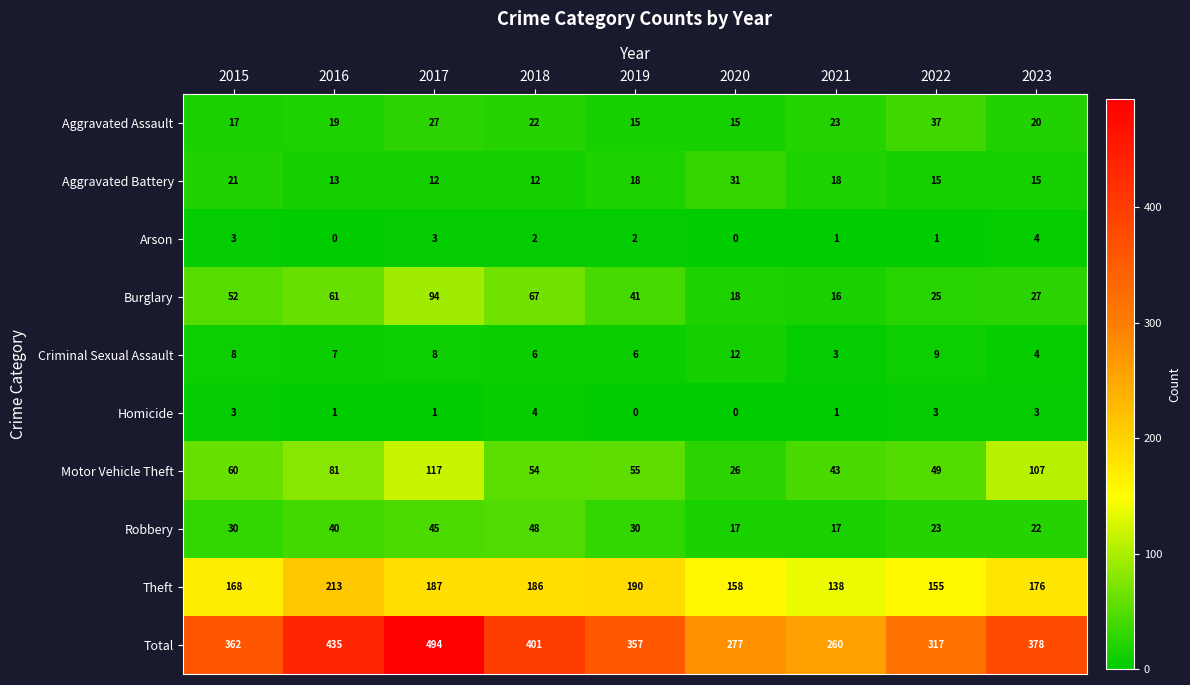

Rank the categories by Total value from highest to lowest.

2017, 2016, 2018, 2023, 2015, 2019, 2022, 2020, 2021